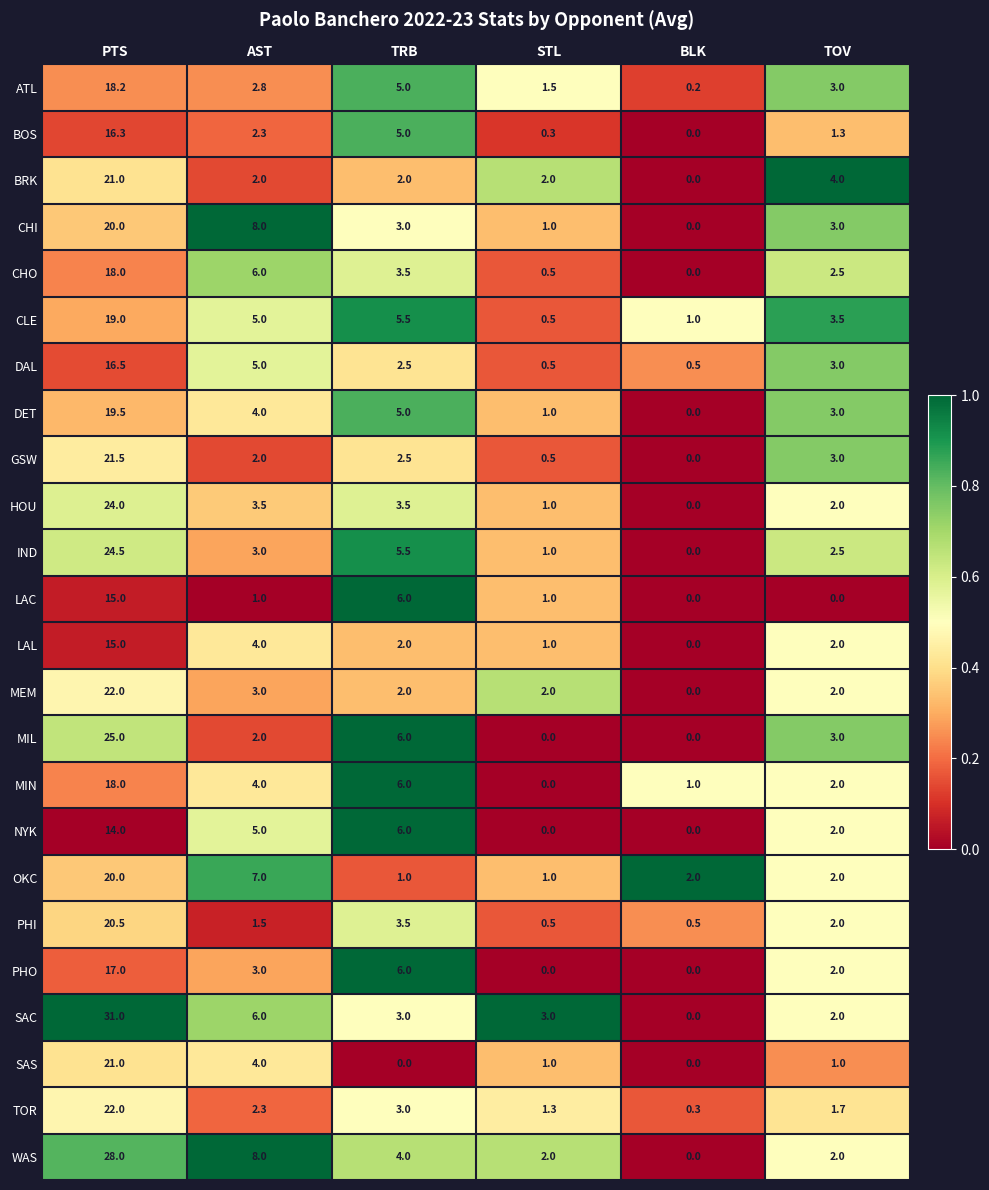

Is it true that PHI equals 0.5 at STL?

True